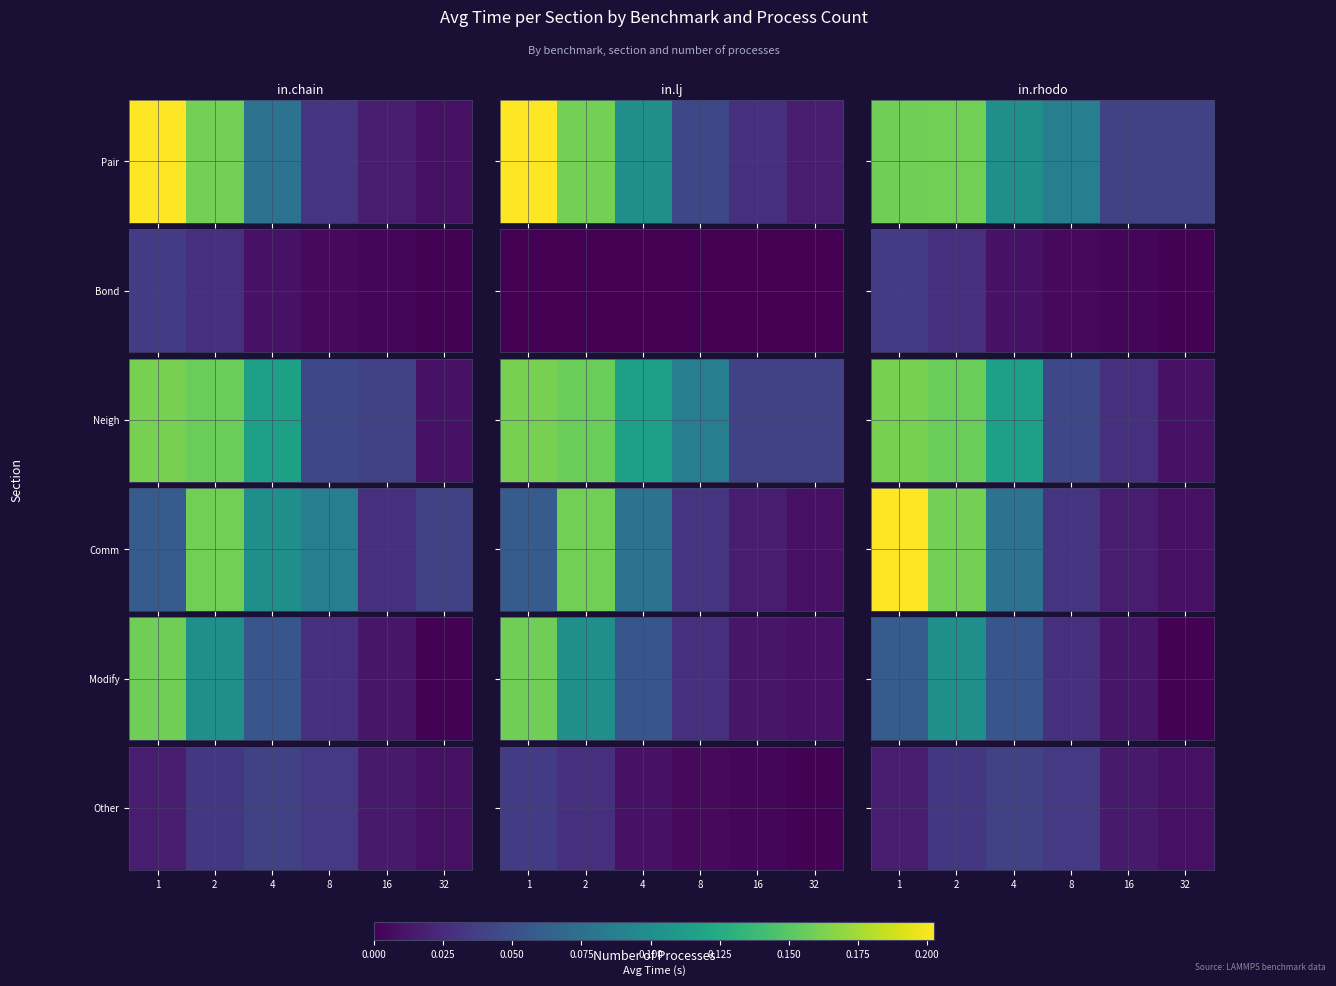

Count the number of categories in the chart.

6